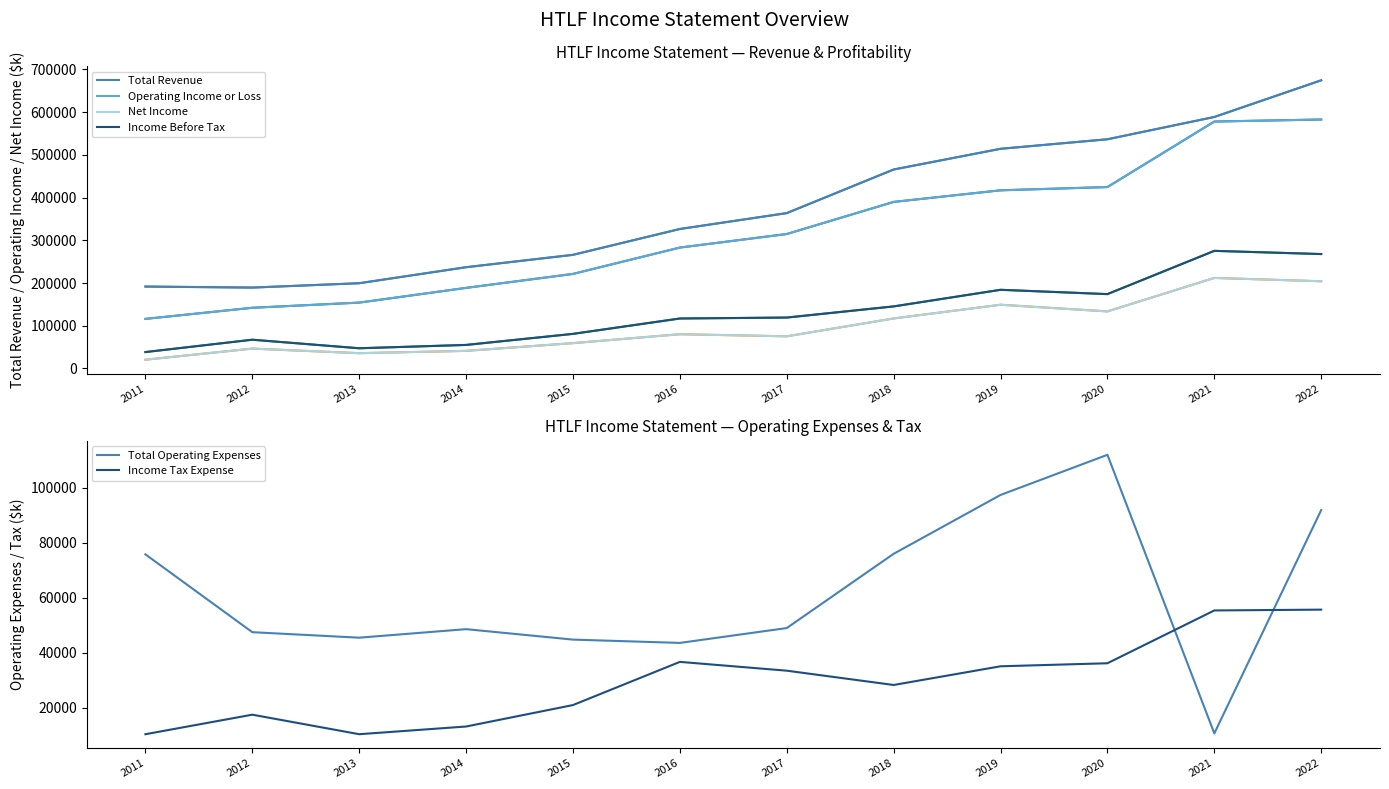

True or false: Net Income and Operating Income or Loss cross at least once.

False